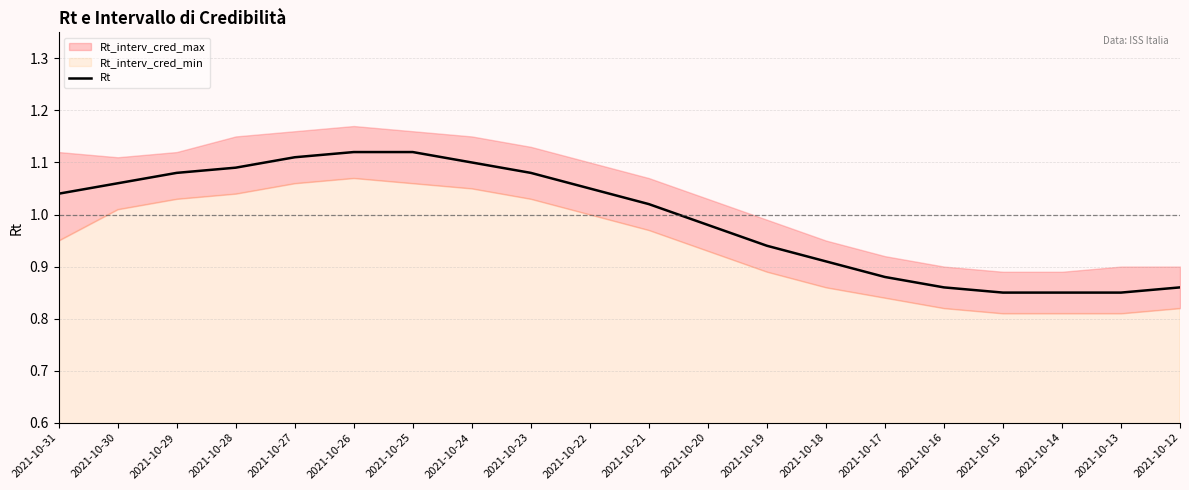

The value at 2021-10-18 is 0.3. True or false?

False